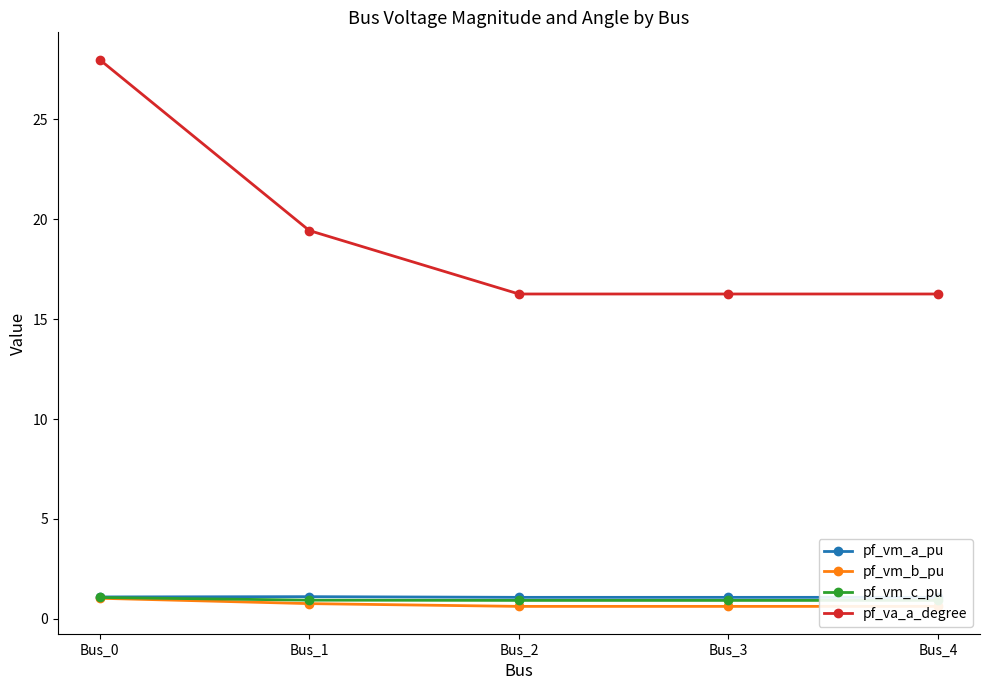

True or false: pf_vm_b_pu and pf_vm_a_pu cross at least once.

False